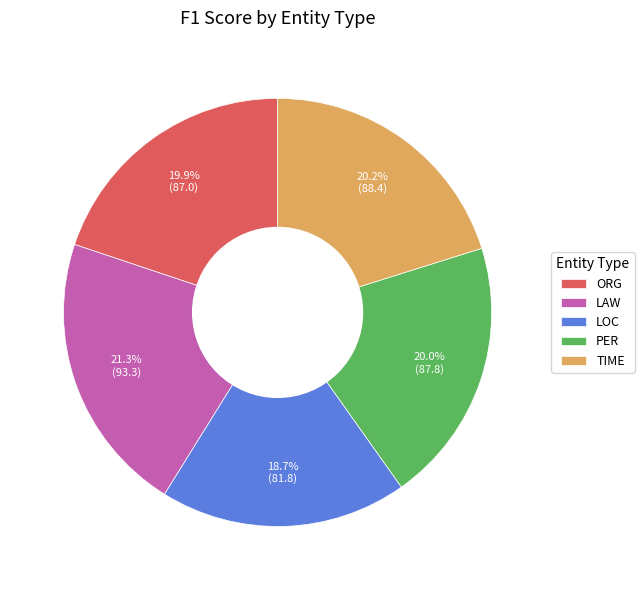

To the nearest percent, what portion does LOC represent?

19%